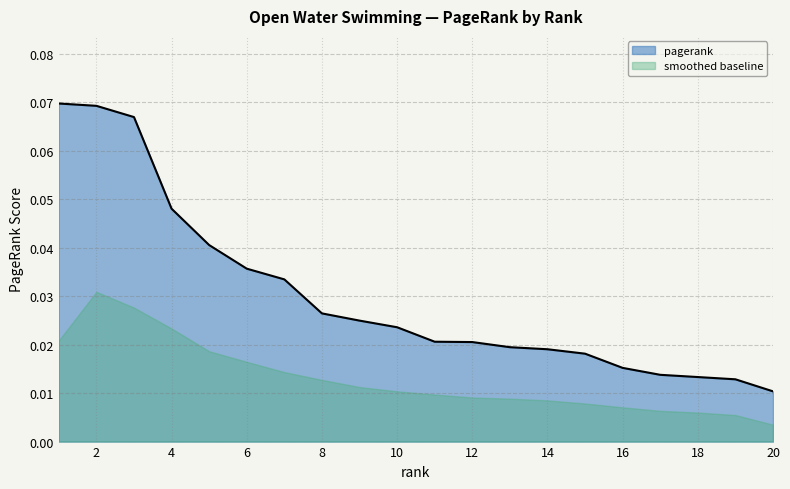

Count the number of data series in this chart.

2